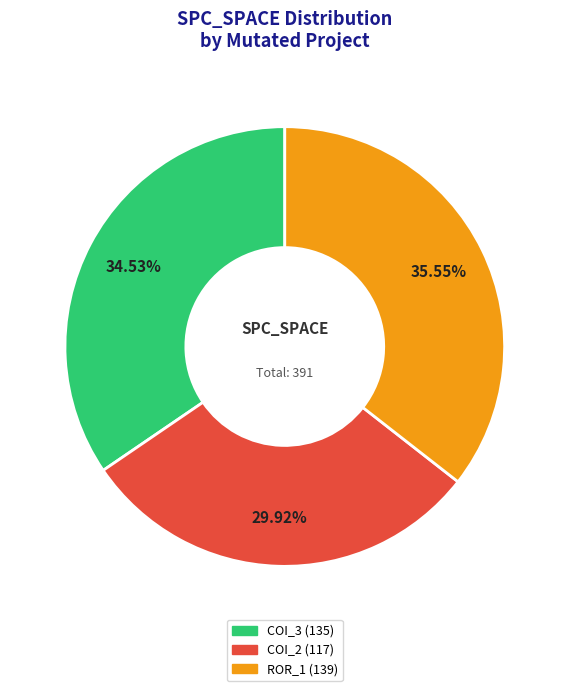

Does any single category account for the majority?

No